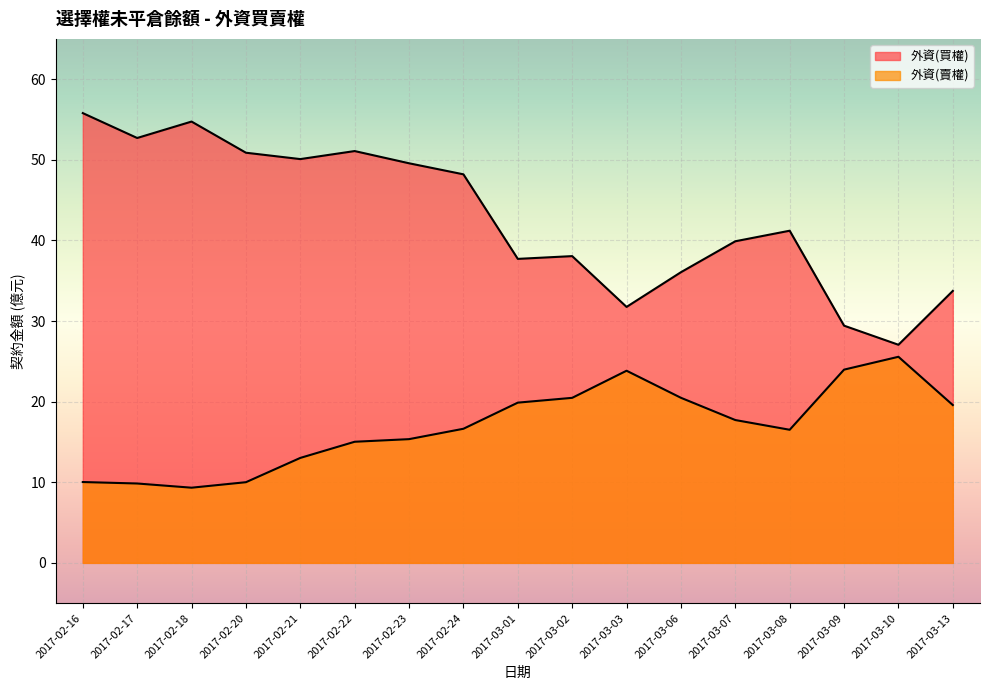

Is it true that 外資(賣權) equals 31.1 at 2017-03-07?

False